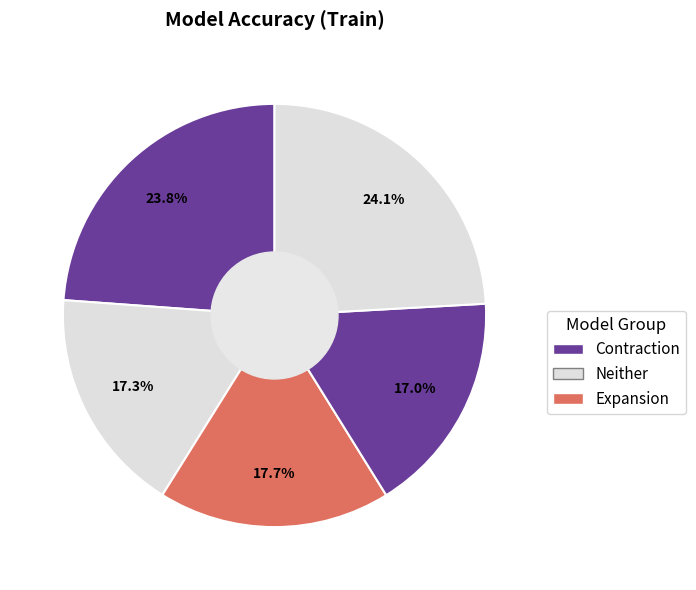

Is there a majority slice in this chart?

No